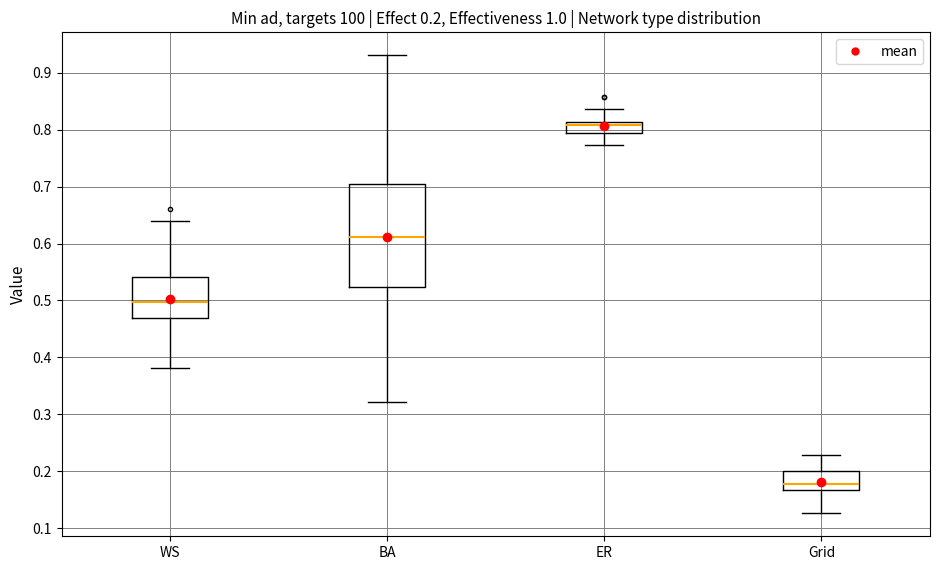

Which box's median line is the highest?

ER